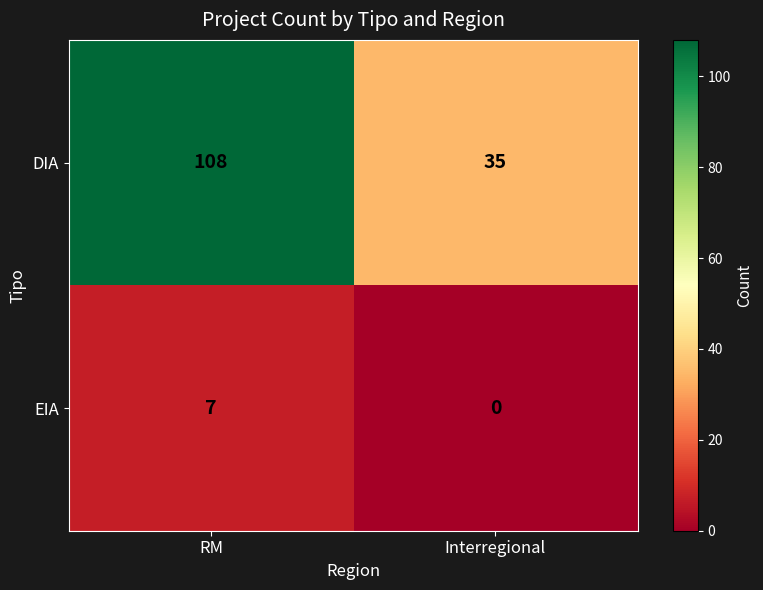

Reading right to left, what are all the values shown in this chart?

DIA: 35	108
EIA: 0	7